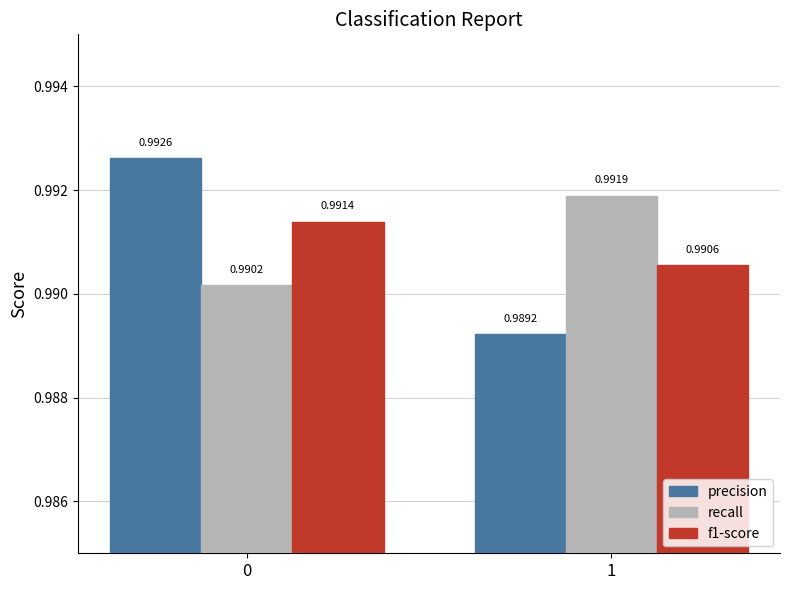

How many bars are there in total?

6